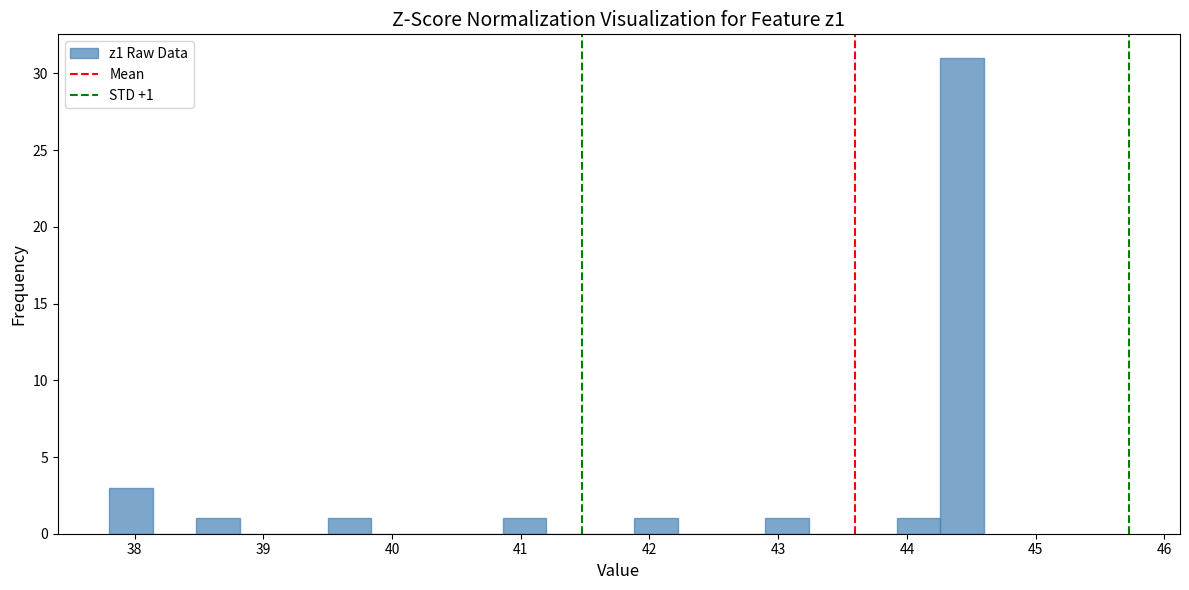

Around what value on the x-axis is the tallest bar? Give the approximate position of its centre, as read against the axis.

44.4